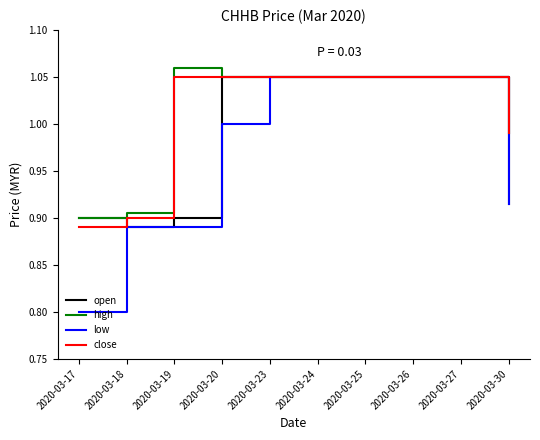

How many lines are shown in the chart?

4